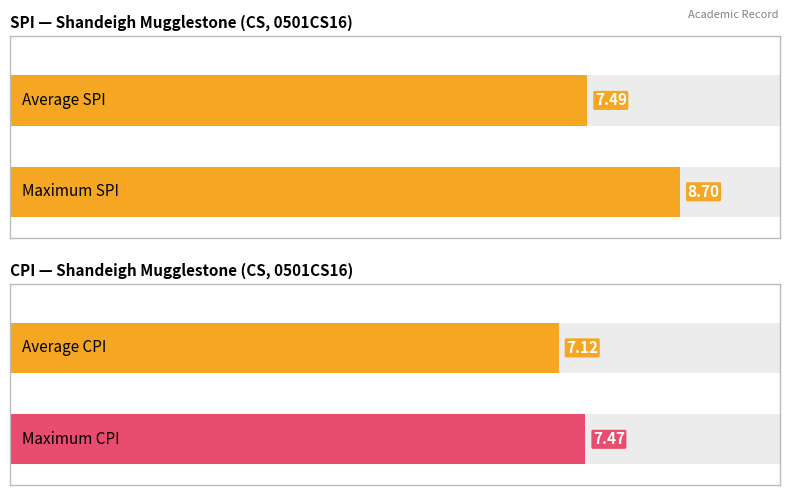

How many distinct data groups are displayed?

2